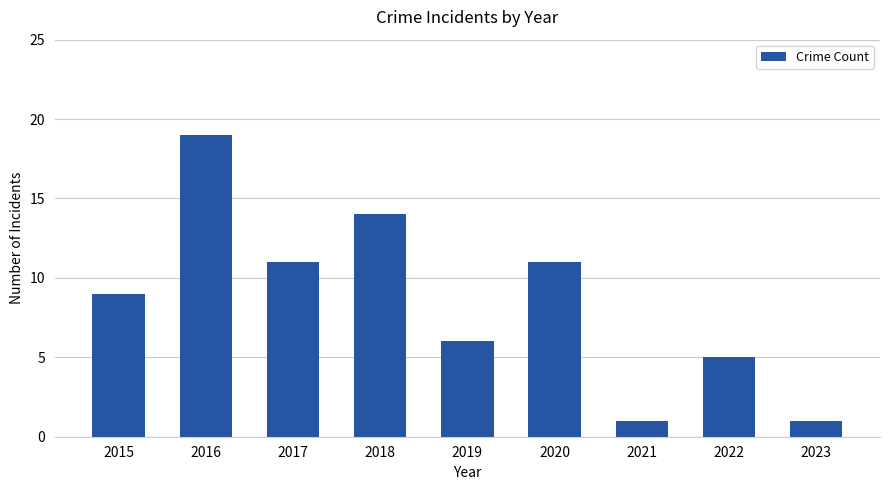

True or false: the data shows 6 at 2019.

True